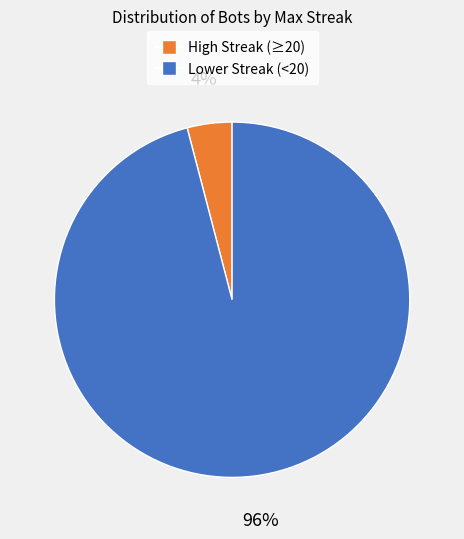

Is there a majority slice in this chart?

Yes